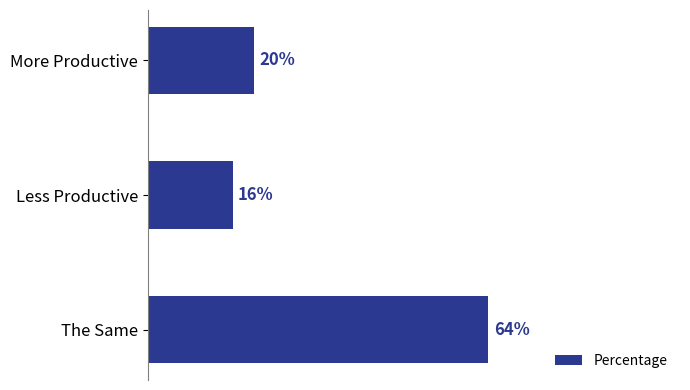

Between Less Productive and The Same, which is larger?

The Same